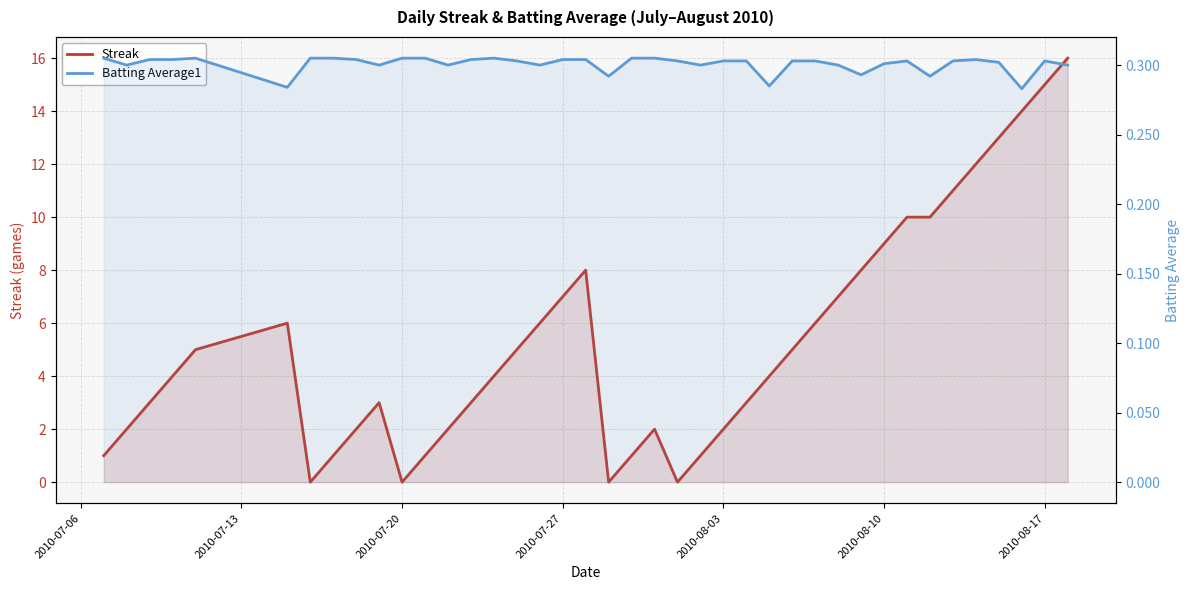

Reading right to left, transcribe all the data shown in this chart.

Streak: 16.0	15.0	14.0	13.0	12.0	11.0	10.0	10.0	9.0	8.0	7.0	6.0	5.0	4.0	3.0	2.0	1.0	0.0	2.0	1.0	0.0	8.0	7.0	6.0	5.0	4.0	3.0	2.0	1.0	0.0	3.0	2.0	1.0	0.0	6.0	5.0	4.0	3.0	2.0	1.0
Batting Average1: 0.3	0.3	0.3	0.3	0.3	0.3	0.3	0.3	0.3	0.3	0.3	0.3	0.3	0.3	0.3	0.3	0.3	0.3	0.3	0.3	0.3	0.3	0.3	0.3	0.3	0.3	0.3	0.3	0.3	0.3	0.3	0.3	0.3	0.3	0.3	0.3	0.3	0.3	0.3	0.3